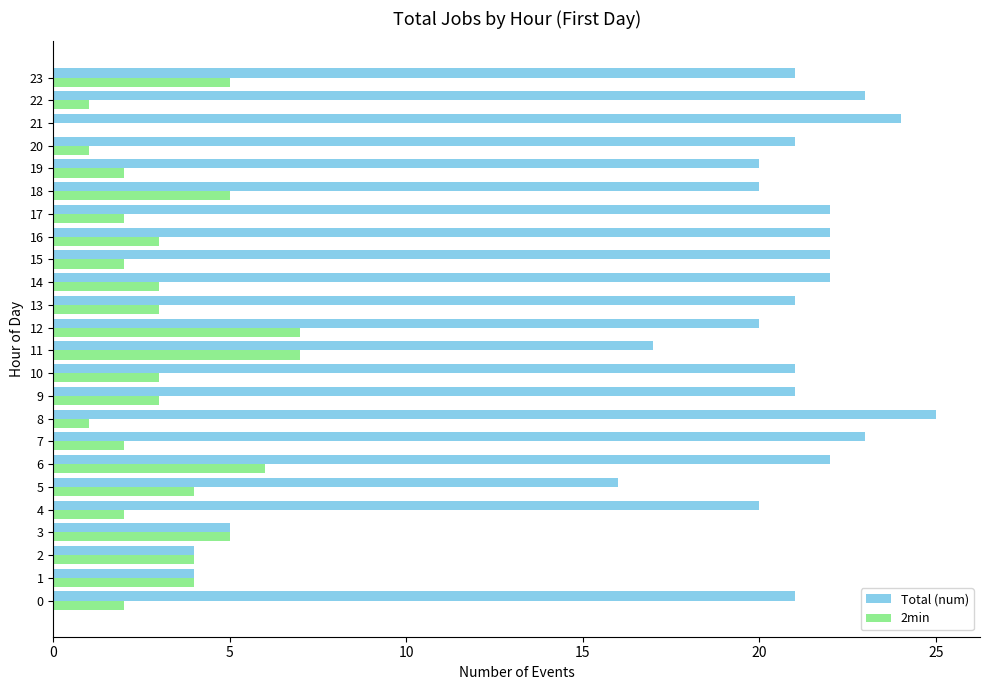

Count the number of categories in the chart.

24